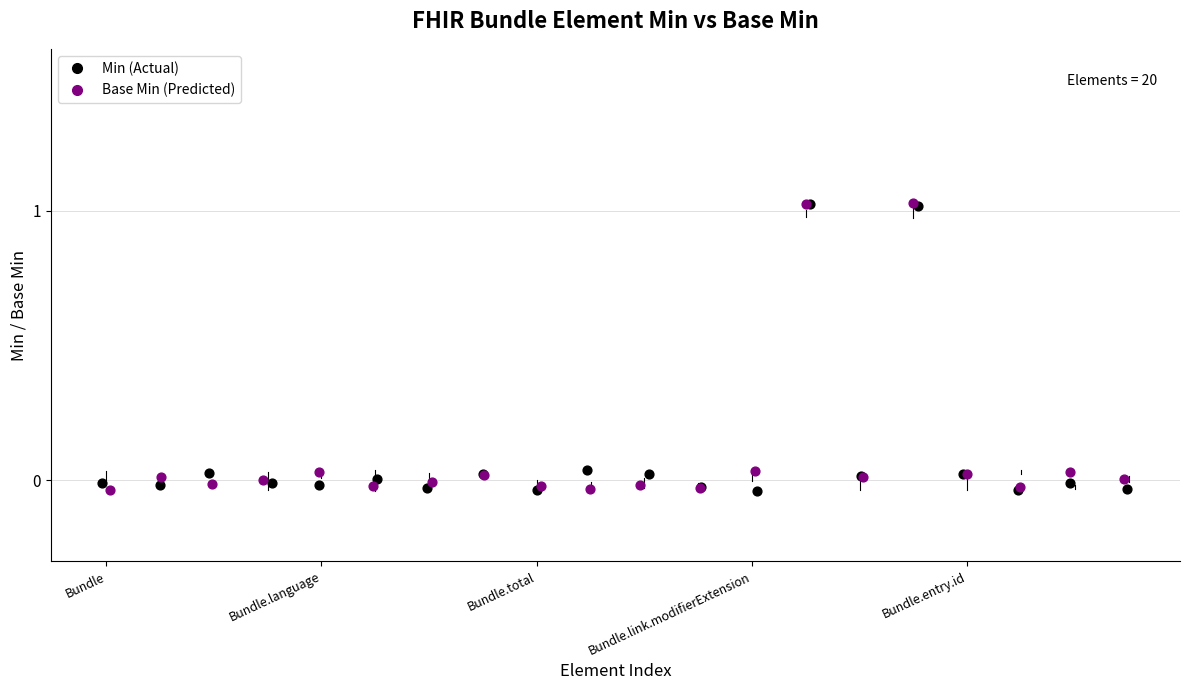

What are all the series names shown in the legend?

Min (Actual), Base Min (Predicted)